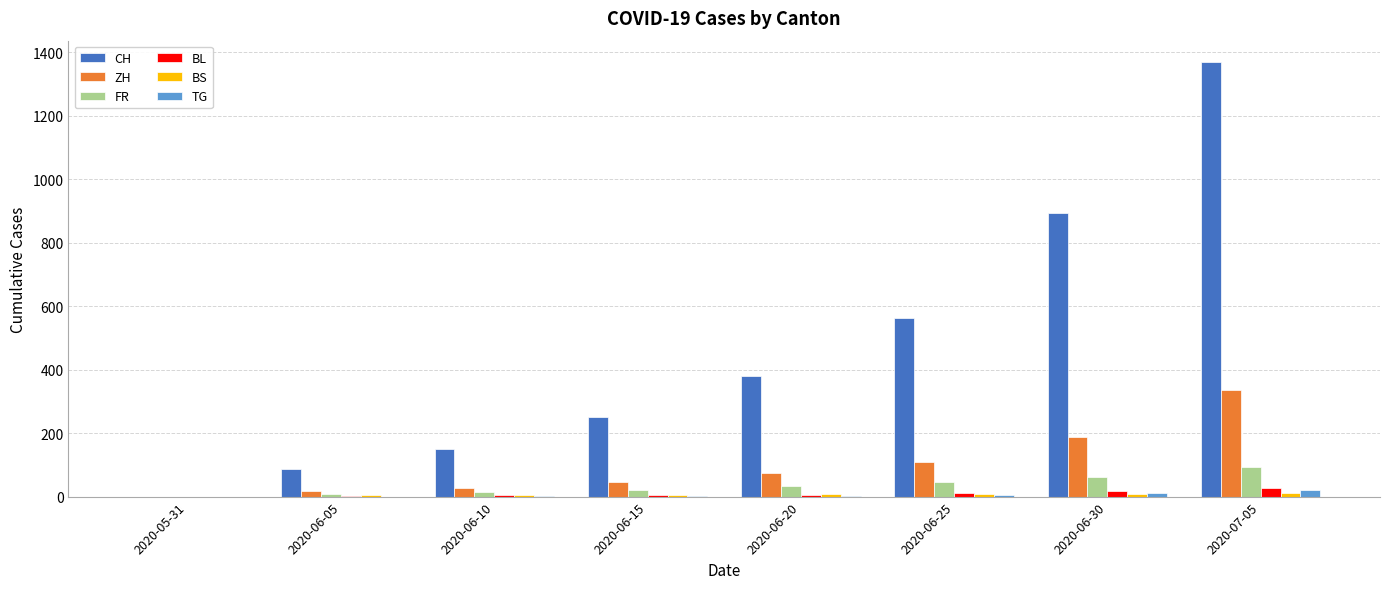

Which series changed the most between 2020-06-10 and 2020-06-25?

CH